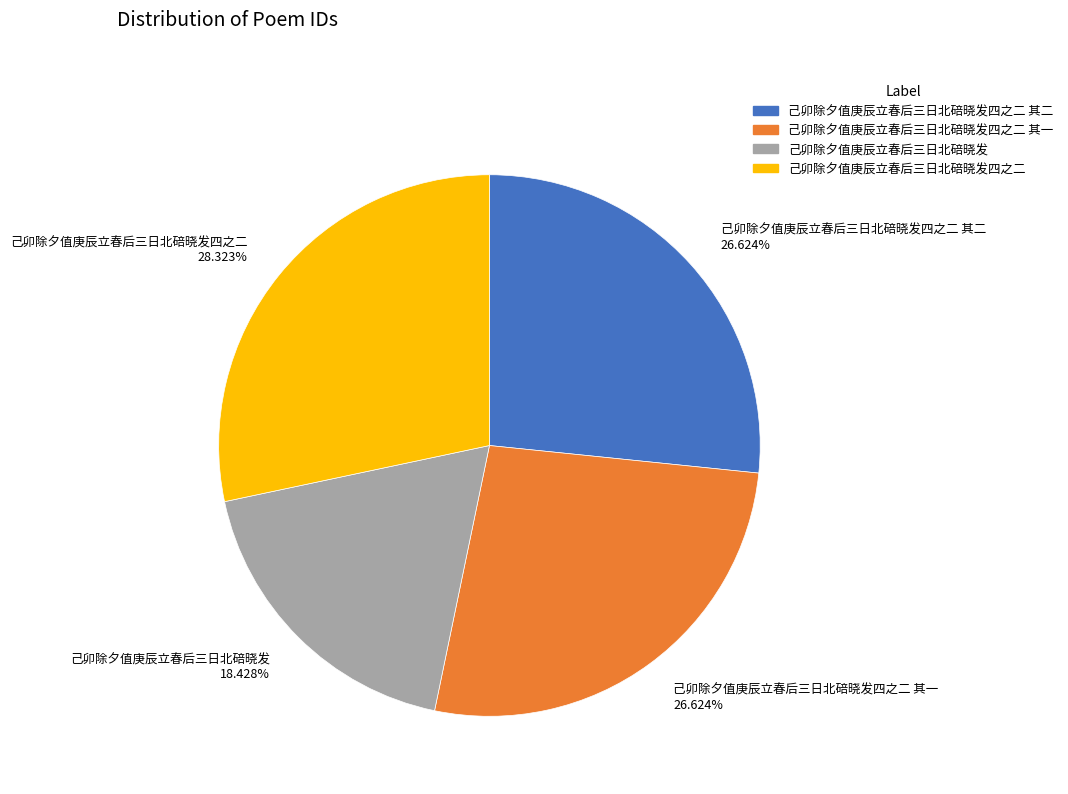

How many segments does this pie chart have?

4